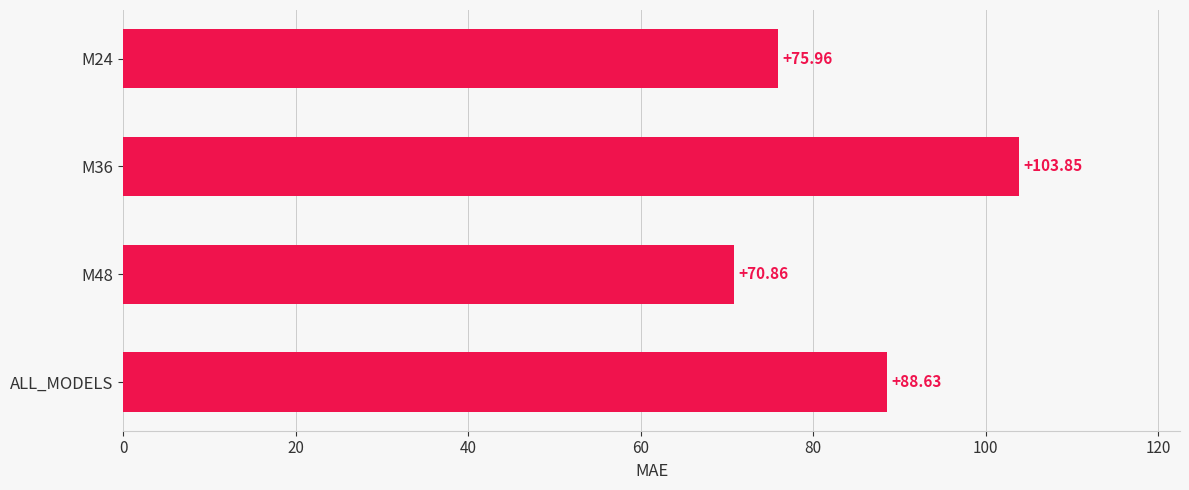

List the labels in order of value, smallest first.

M48, M24, ALL_MODELS, M36